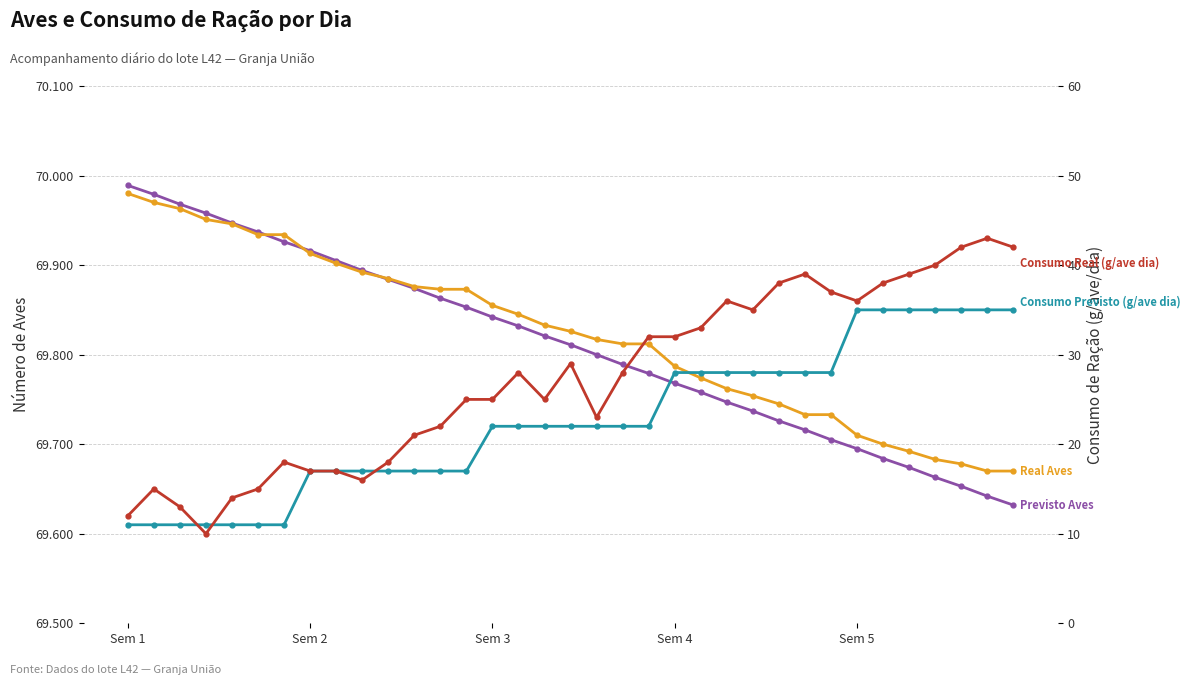

What is the maximum value for Consumo Previsto (g/ave dia)?

35